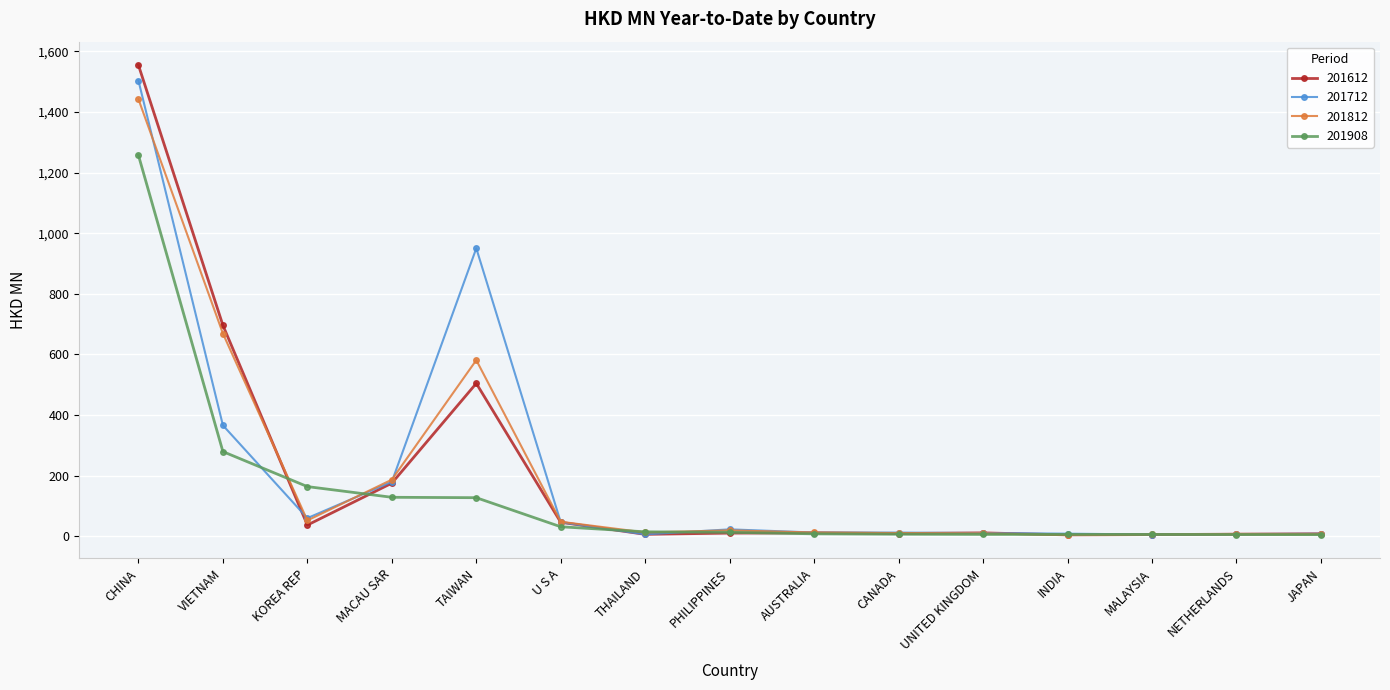

At which category is the sum across all series the highest?

CHINA